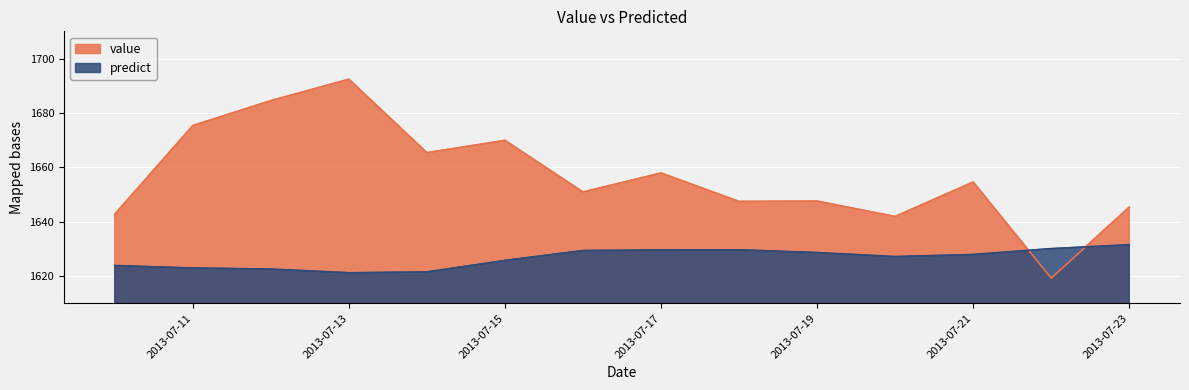

After their last crossing, which series has the higher values: value or predict?

value